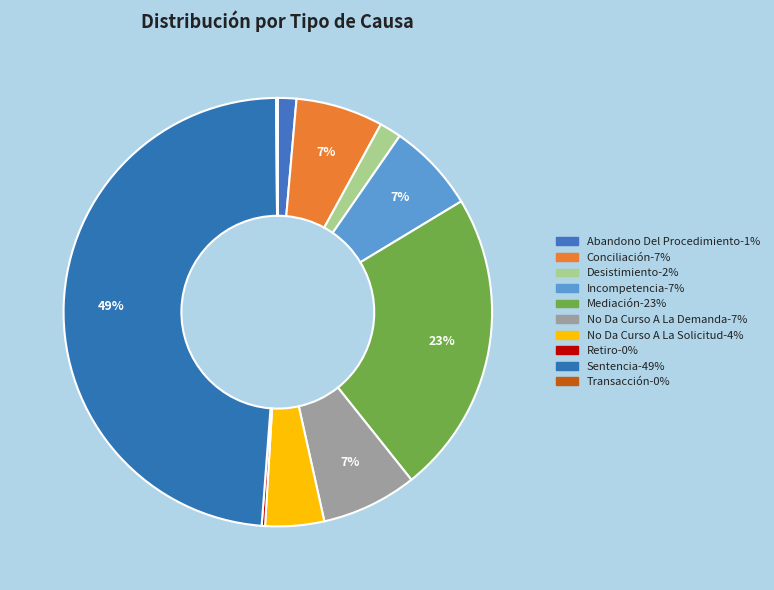

What is the change in value from Abandono Del Procedimiento to Mediación?

+170